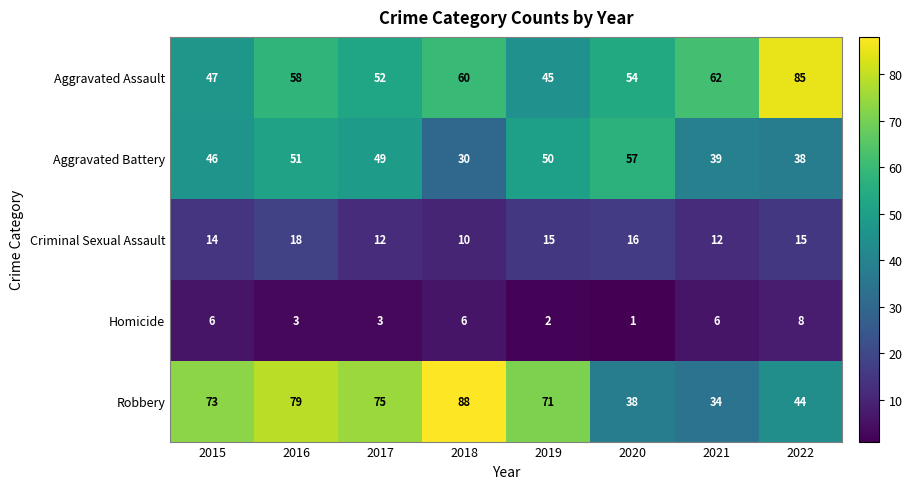

What is the total value across all series at 2017?

191